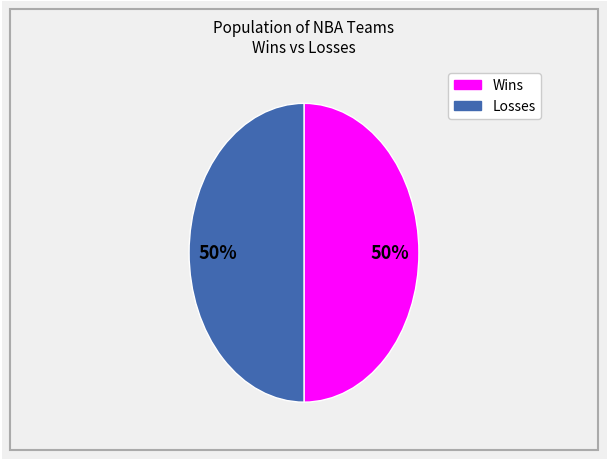

To the nearest percent, what is the average slice percentage?

50%